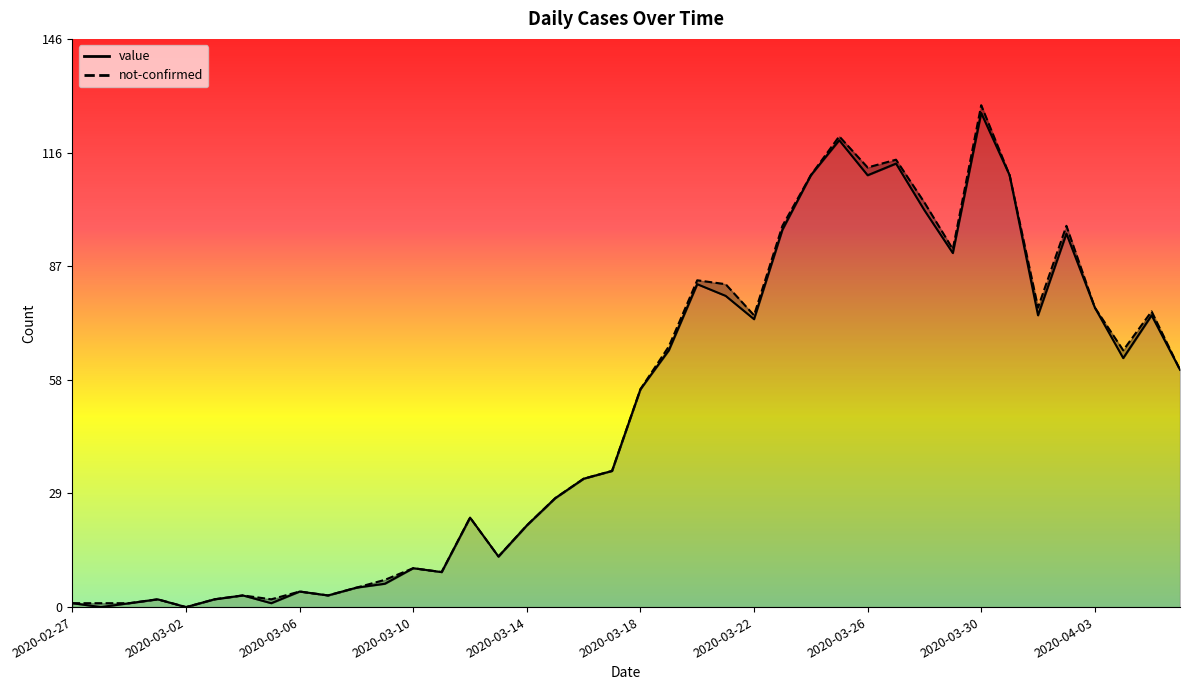

What is the label of the 18th point from the left?

2020-03-15